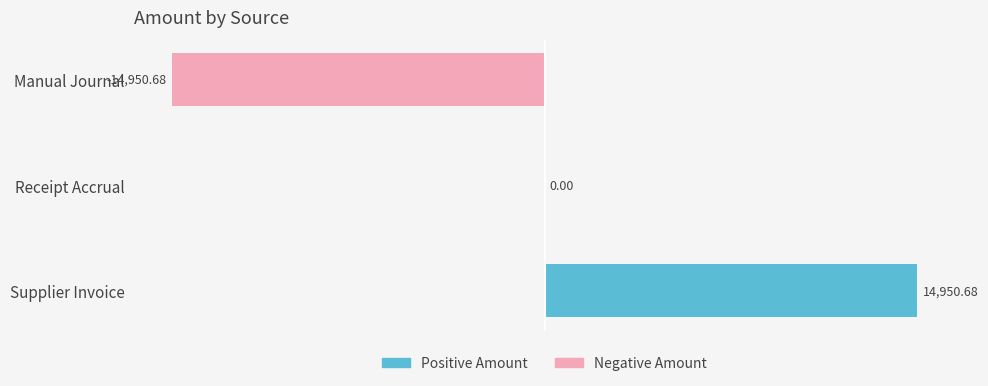

Is the value of Negative Amount at 1 greater than the value of Positive Amount at 0?

No